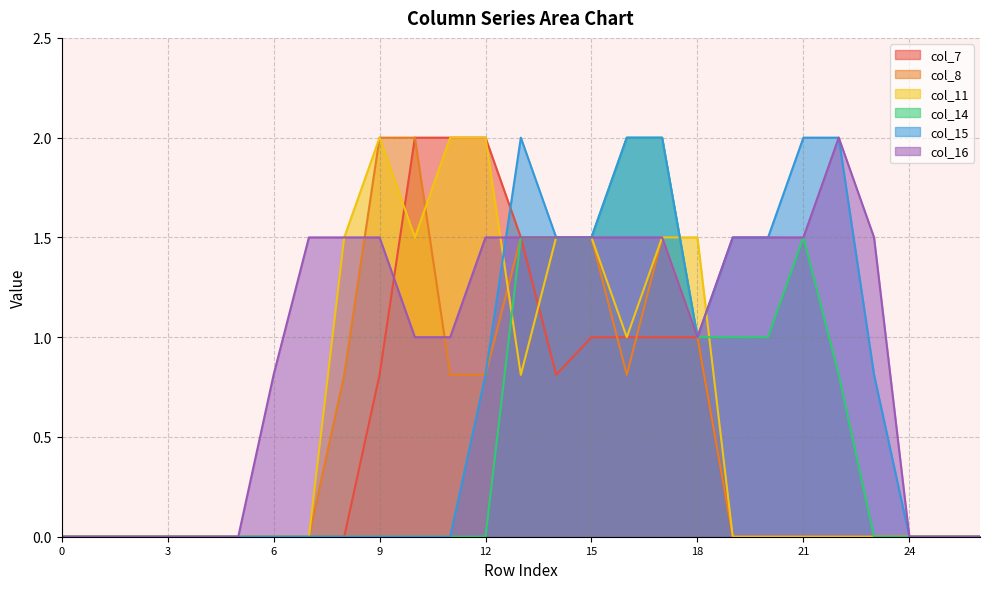

What is the value of the col_16 point at the 22nd from the left?

1.5